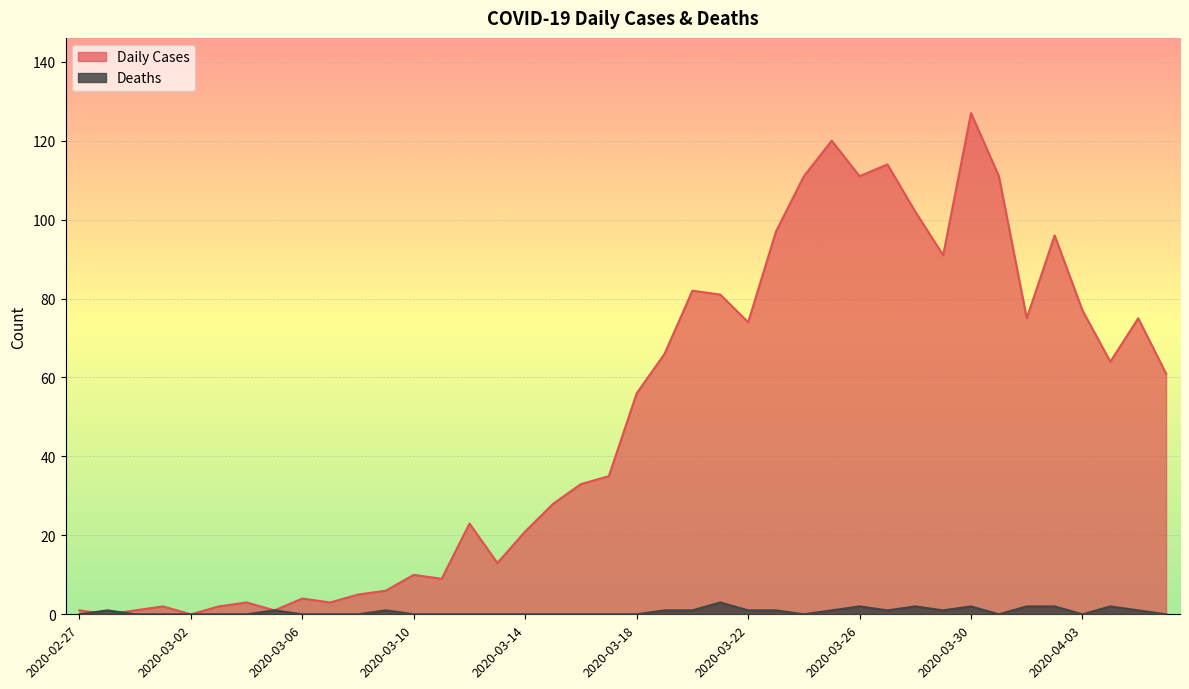

True or false: Daily Cases has a value of 114 at 2020-03-27.

True